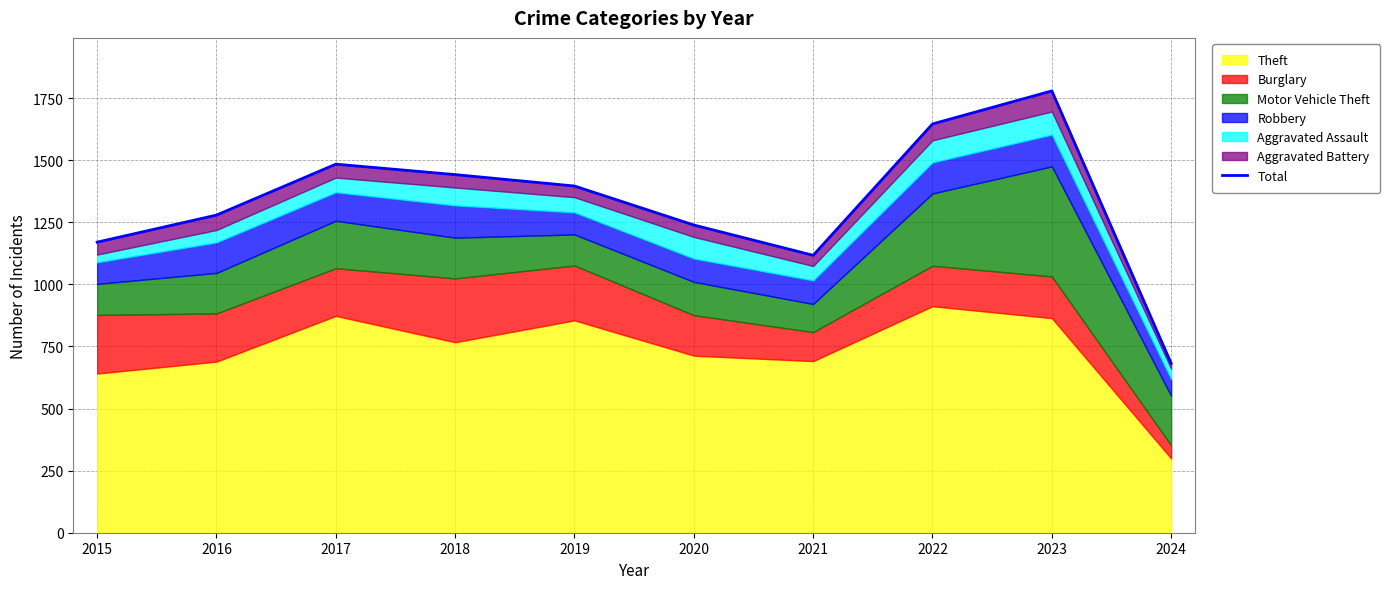

What is the change in value from 2021 to 2023?

+662